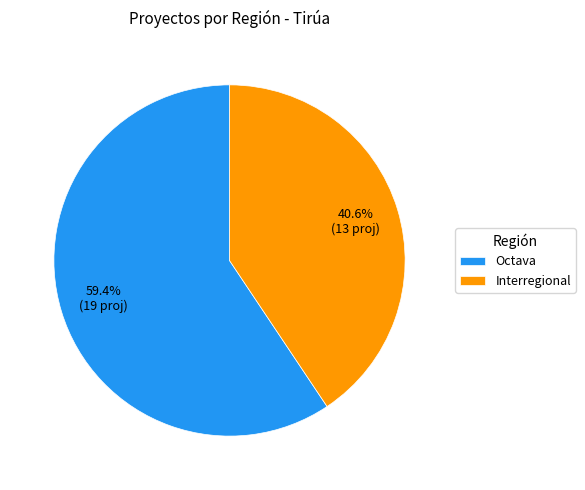

Is Octava the majority of the pie?

Yes